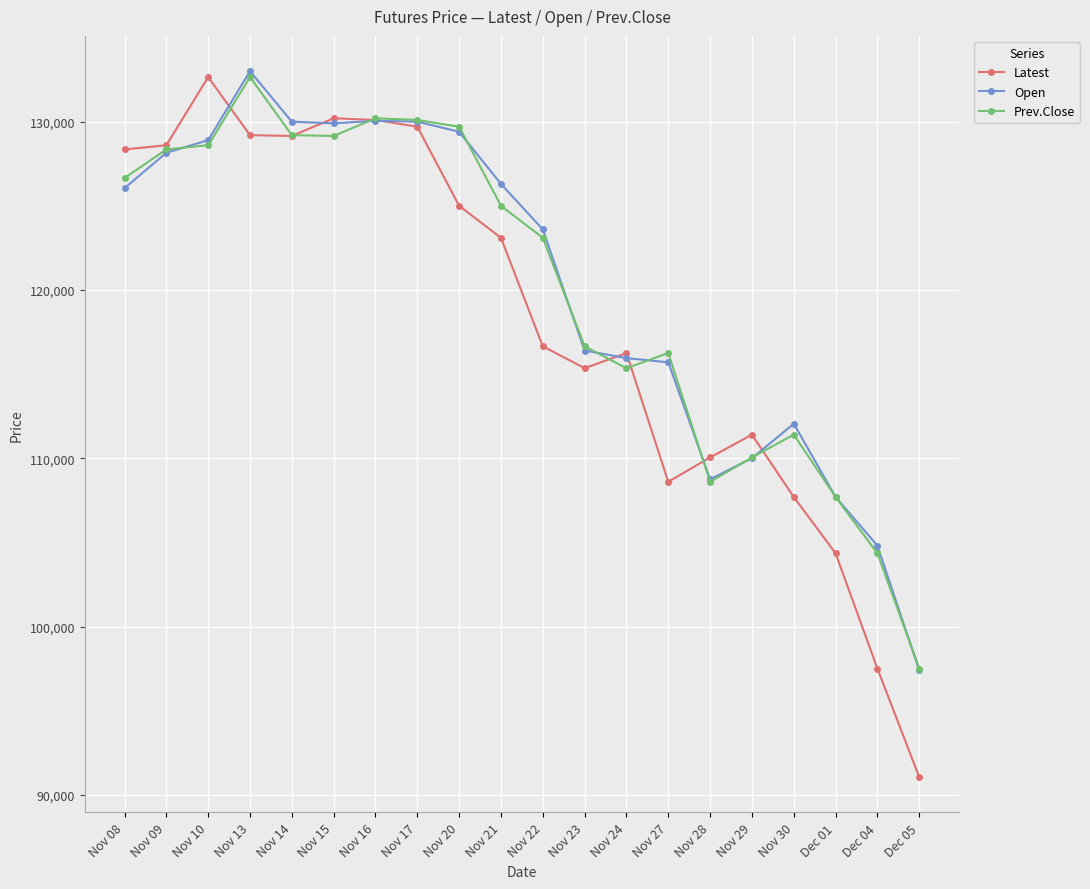

What is the label of the 18th point from the right?

Nov 10